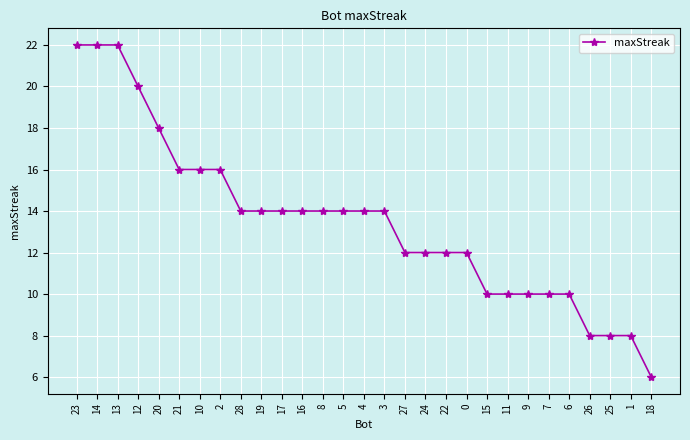

Reading left to right, what are all the values shown in this chart?

23=22	14=22	13=22	12=20	20=18	21=16	10=16	2=16	28=14	19=14	17=14	16=14	8=14	5=14	4=14	3=14	27=12	24=12	22=12	0=12	15=10	11=10	9=10	7=10	6=10	26=8	25=8	1=8	18=6